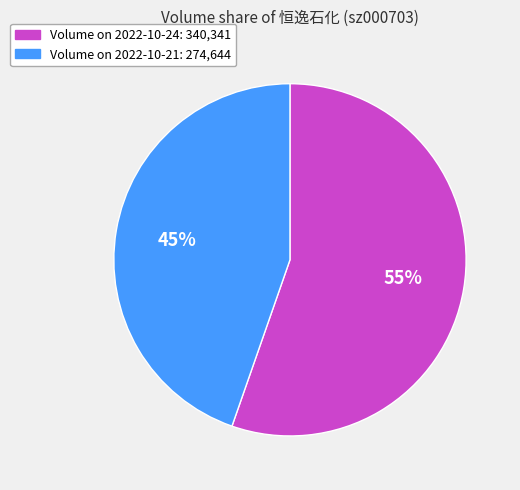

Is there a majority slice in this chart?

Yes